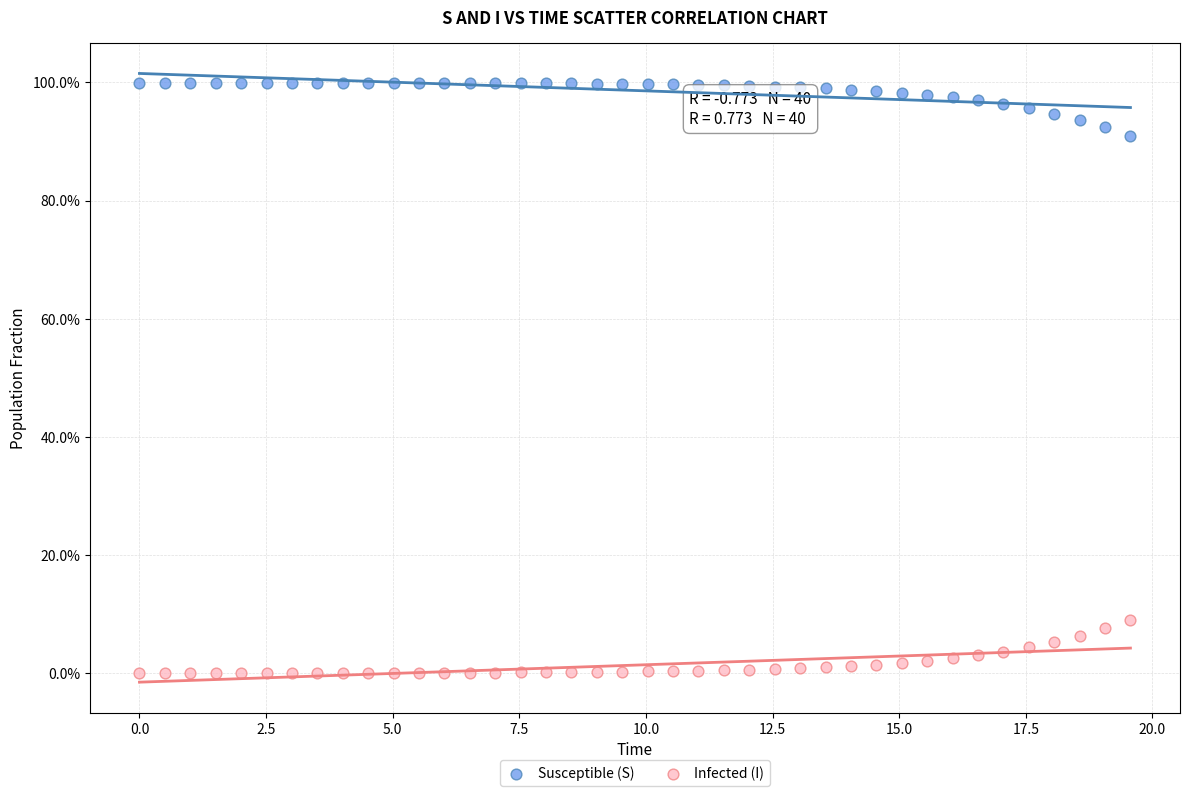

What are all the series names shown in the legend?

Susceptible (S), Infected (I)